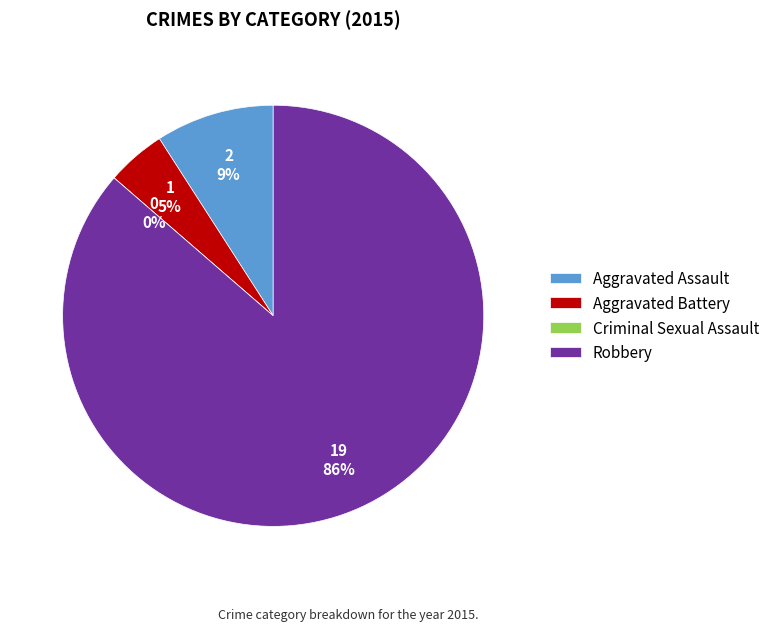

Between Robbery and Aggravated Assault, which is larger?

Robbery